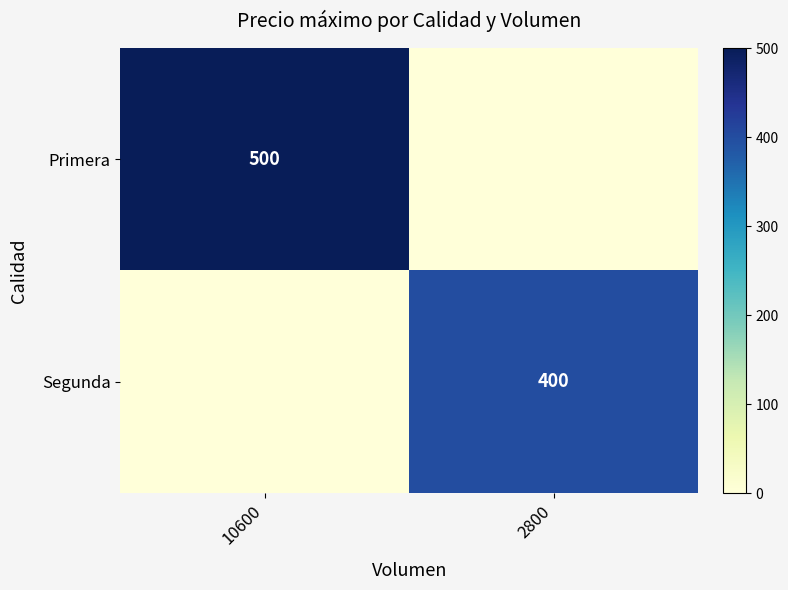

The value of Primera at 10600 is 500. True or false?

True